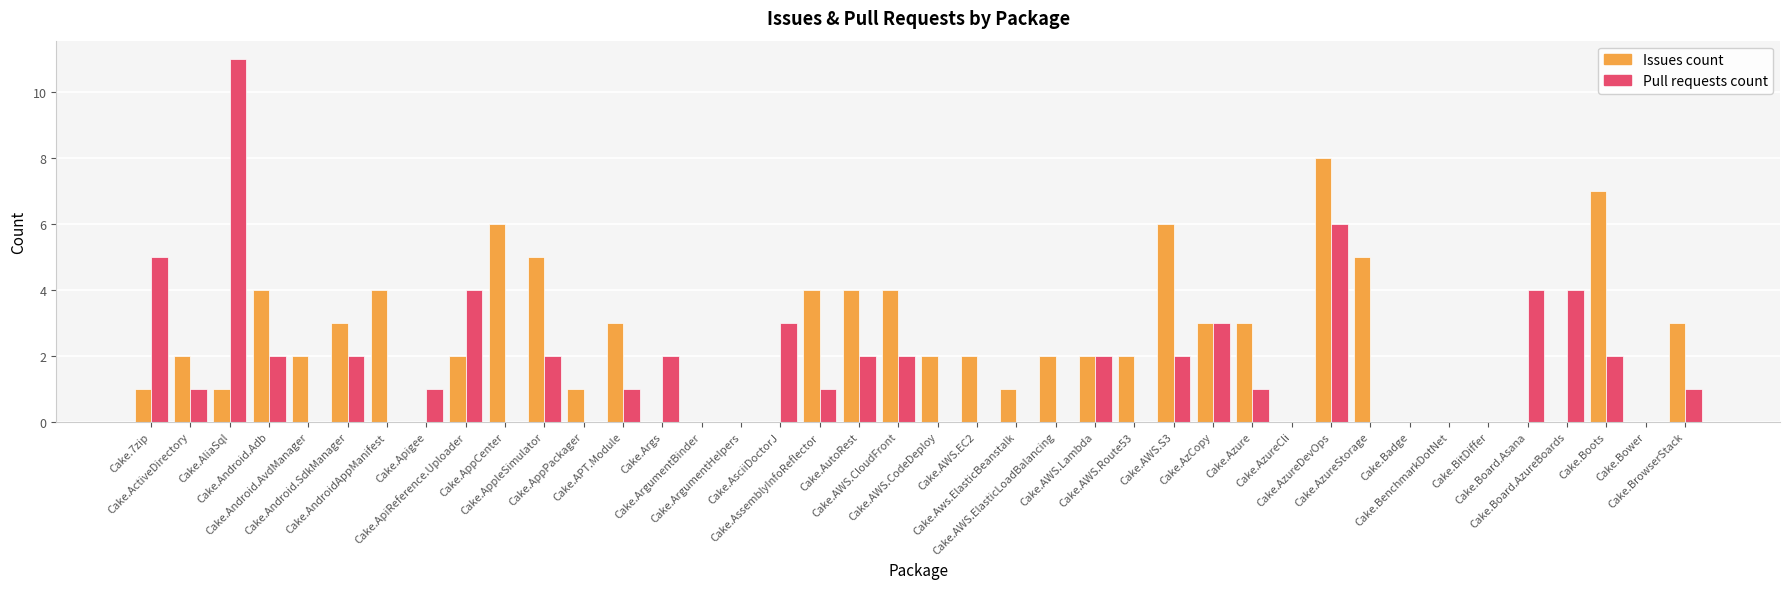

Which series has the largest total across all categories?

Issues count